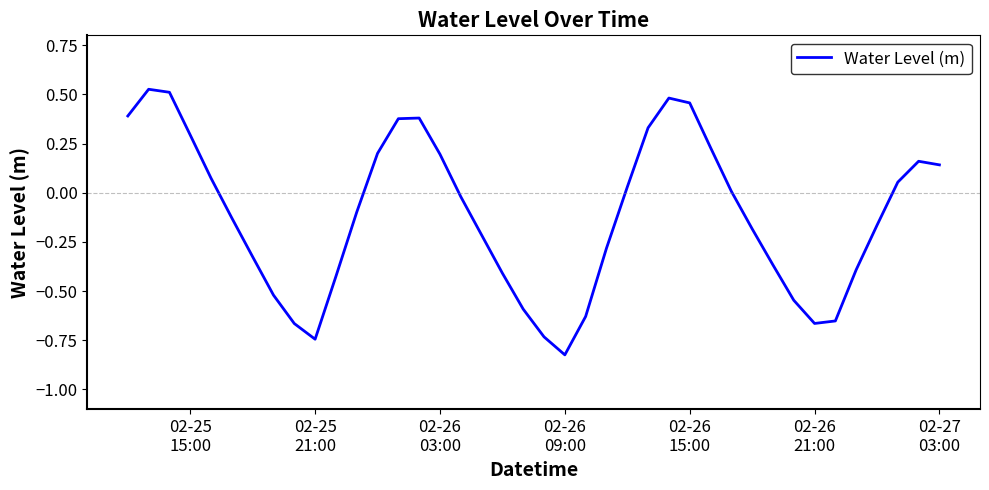

What is the difference between the maximum and minimum values?

1.4